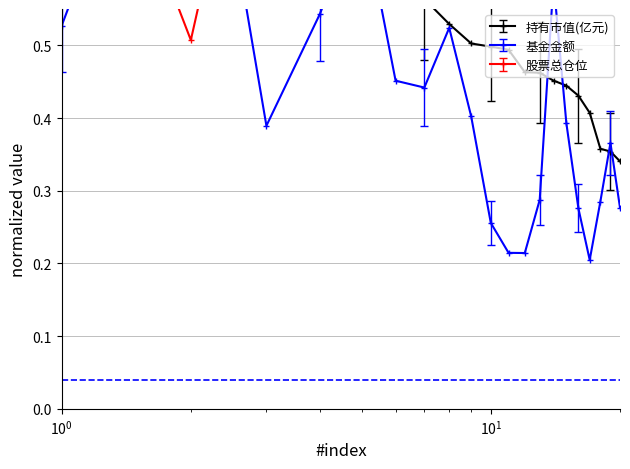

Which series has the largest total across all categories?

股票总仓位